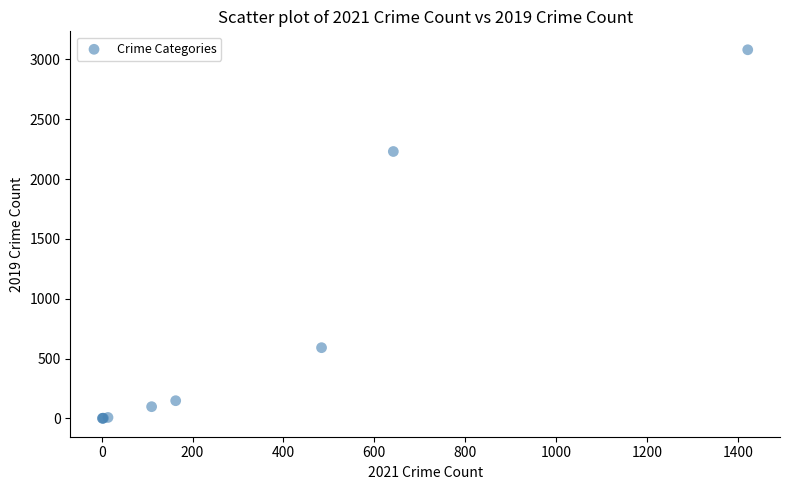

What Y value in the scatter plot is closest to 1540?

2230